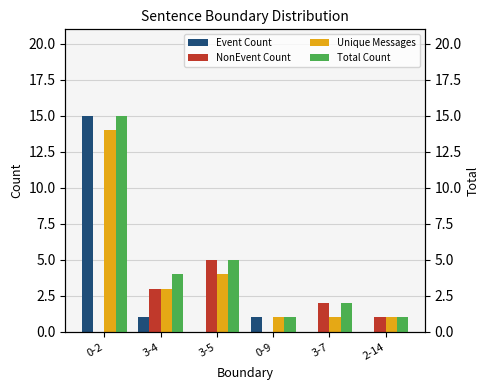

What is the difference between the Unique Messages values at 3-7 and 3-5?

3